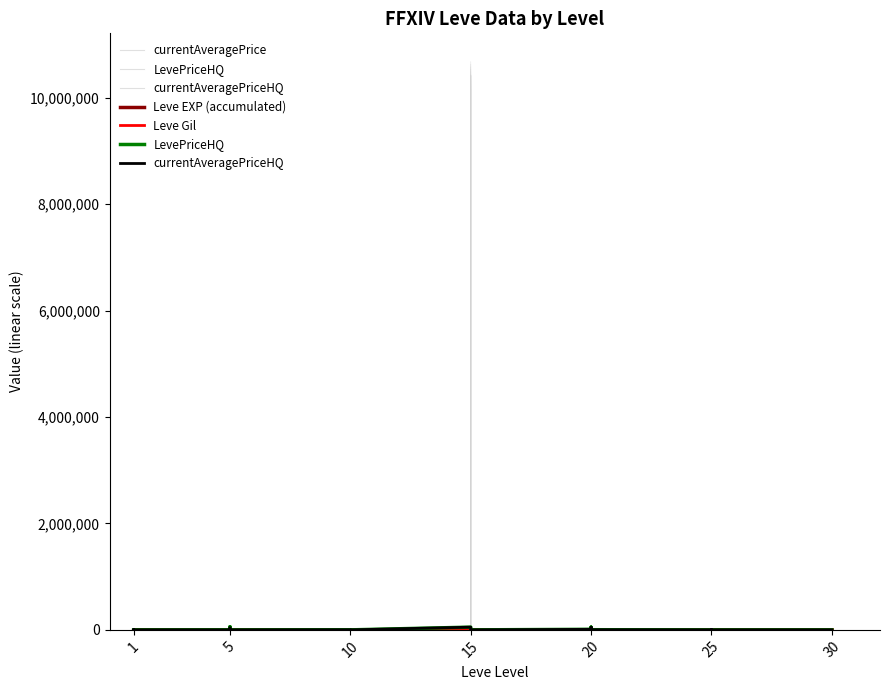

How many values in the LevePriceHQ series exceed 0?

13